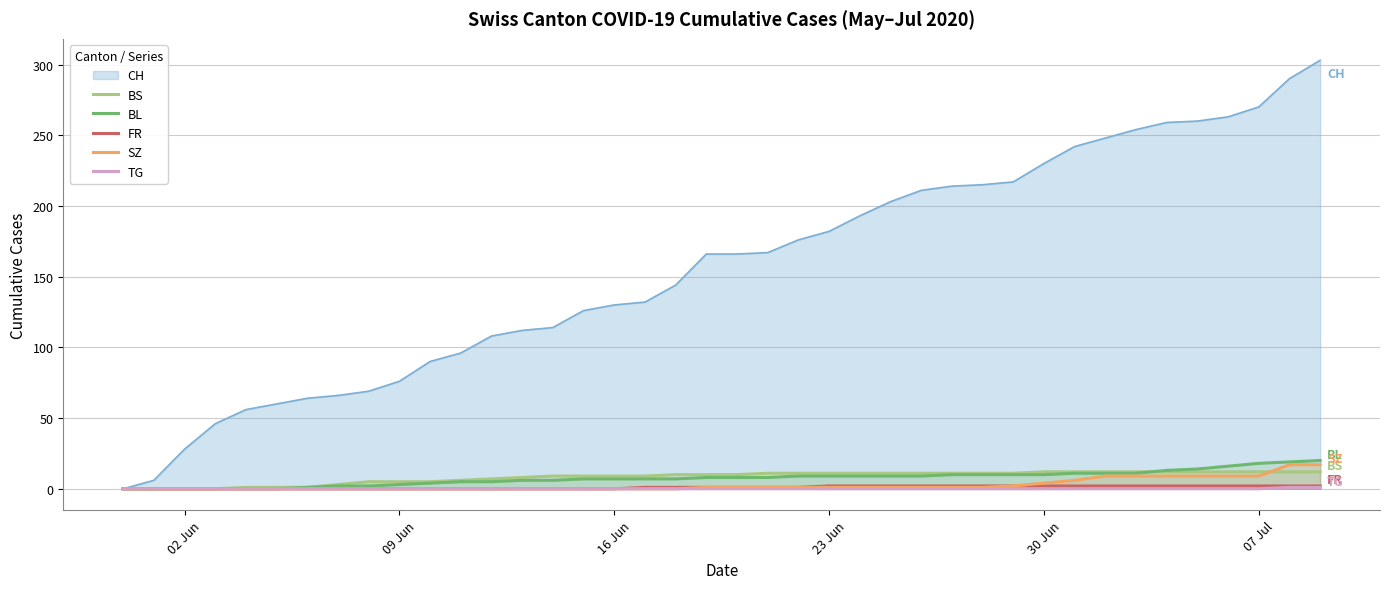

What is the maximum value for BL?

20